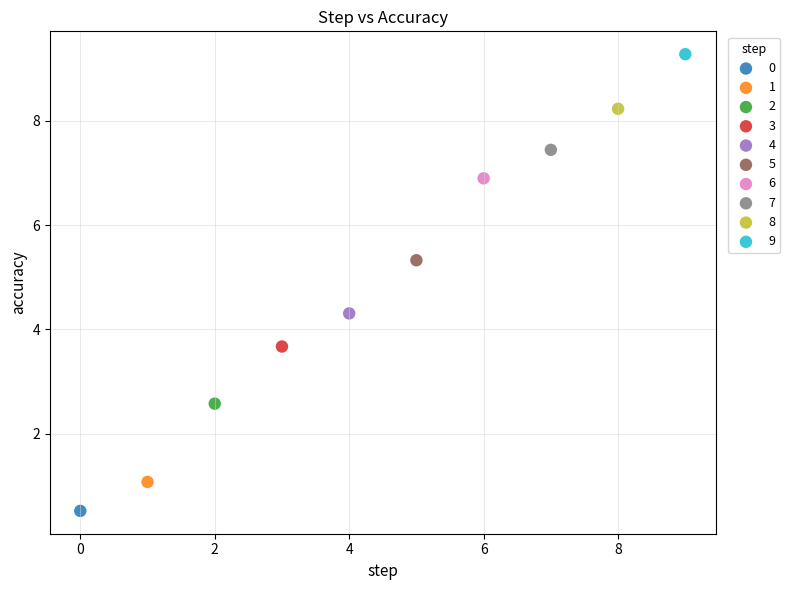

Which series contains the lowest Y value?

0